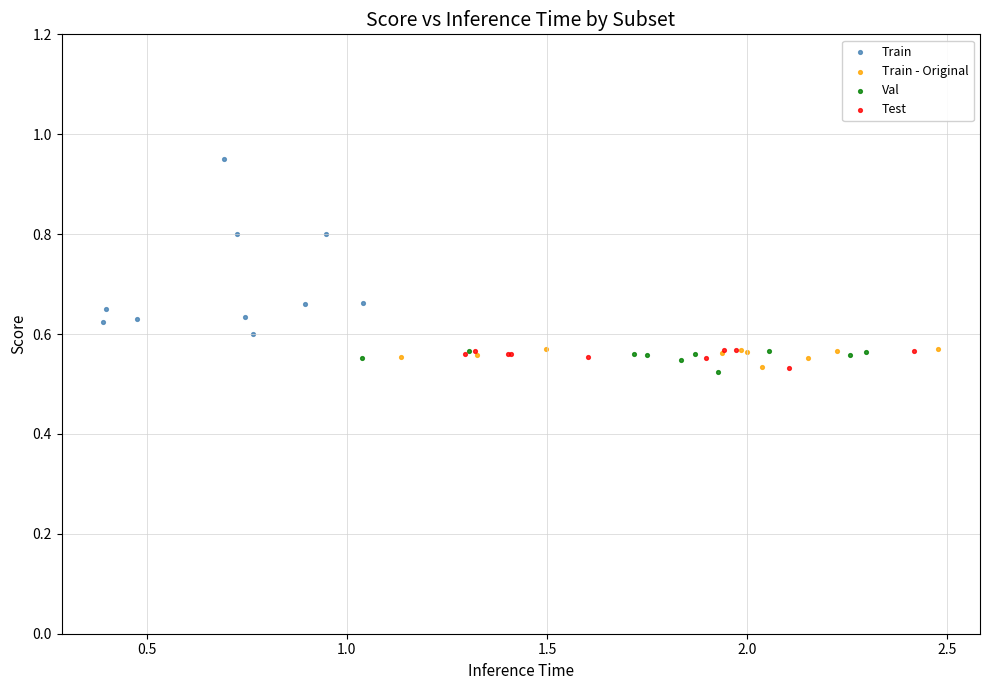

Which series has the largest Y range (max minus min)?

Train